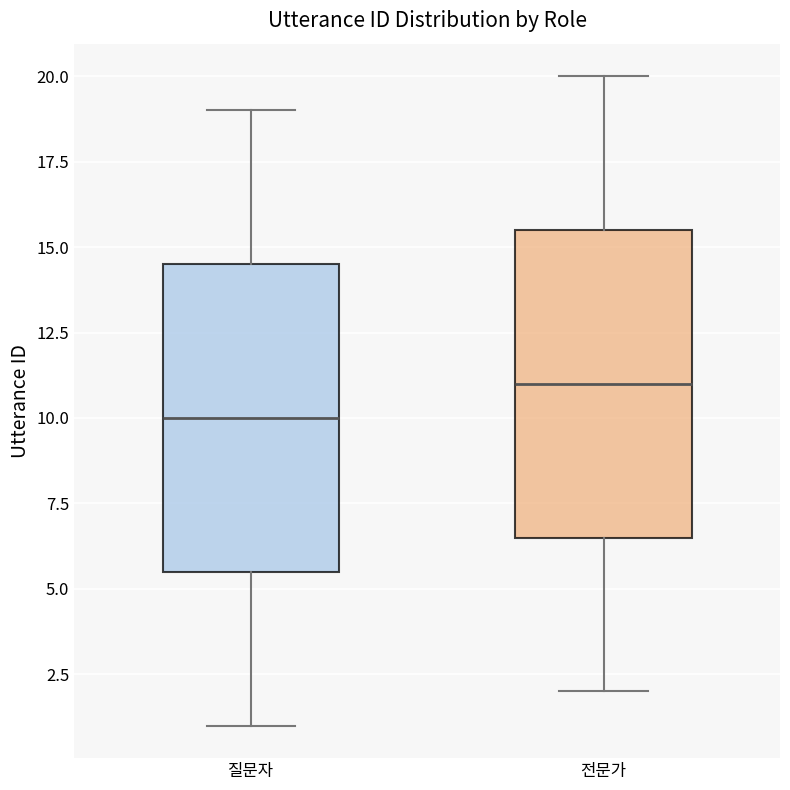

Where does the upper whisker of the box for 질문자 end on the y-axis? The values are not printed on the chart, so give them approximately, as read against the axis.

19.0